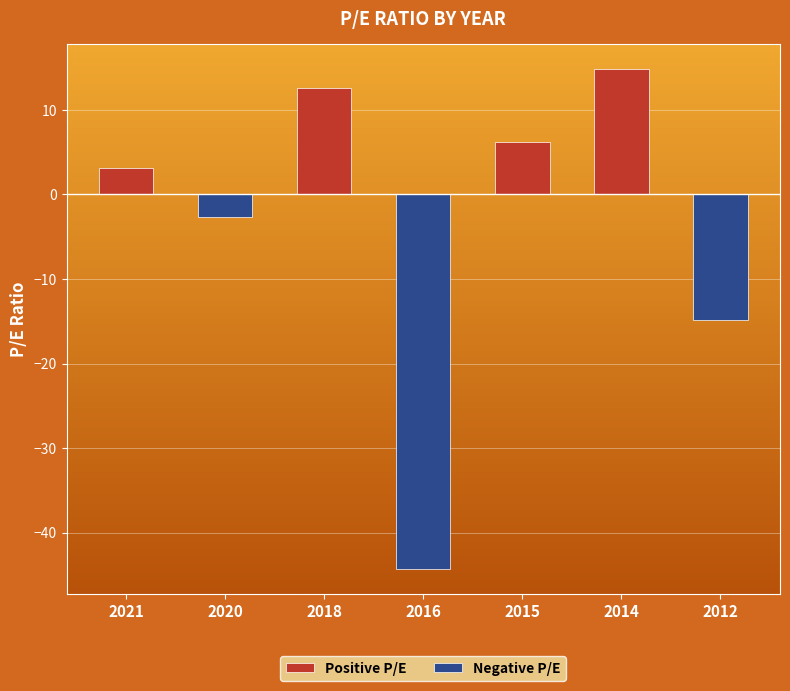

What are all the series names shown in the legend?

Positive P/E, Negative P/E